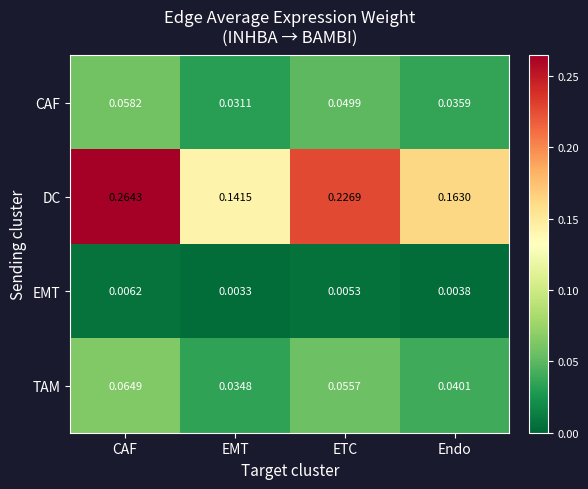

At which label does EMT reach its peak?

CAF